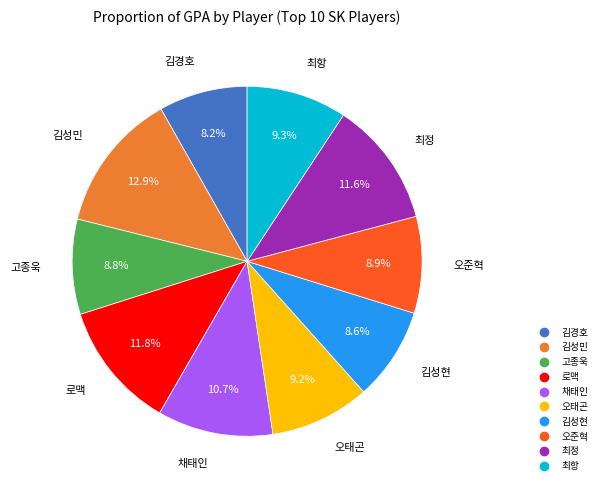

The 김경호 slice represents 8% of the pie. True or false?

True